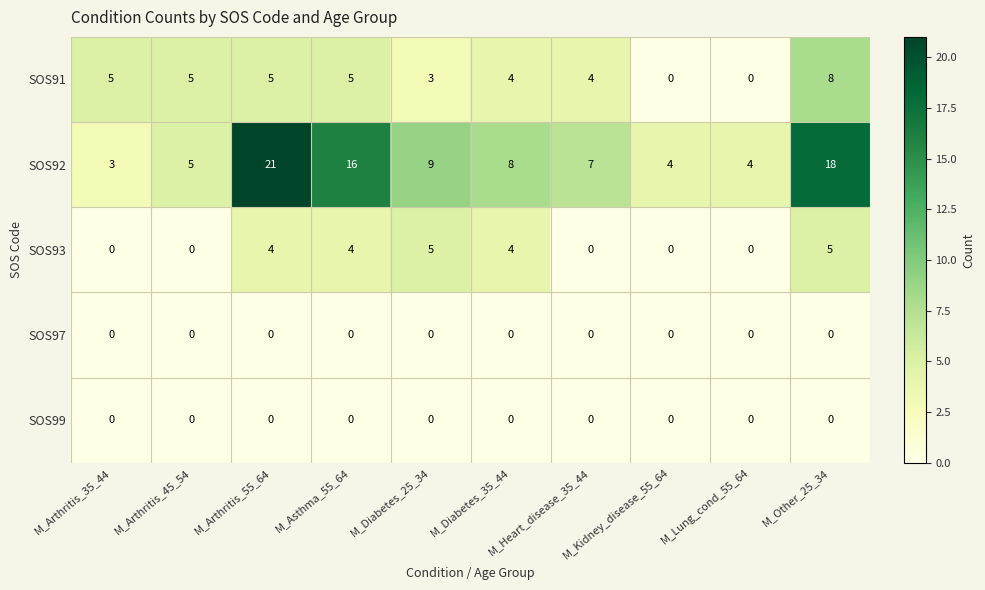

At which label is SOS92 closest to 12?

M_Diabetes_25_34